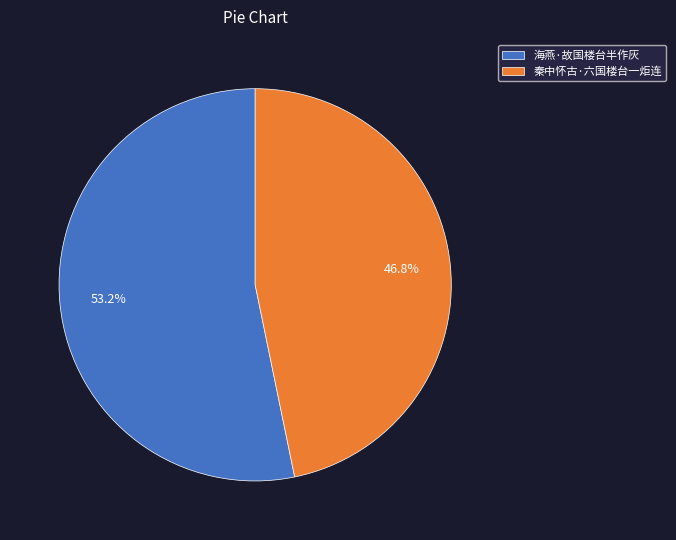

How much of the chart is everything except 海燕·故国楼台半作灰?

46.8%